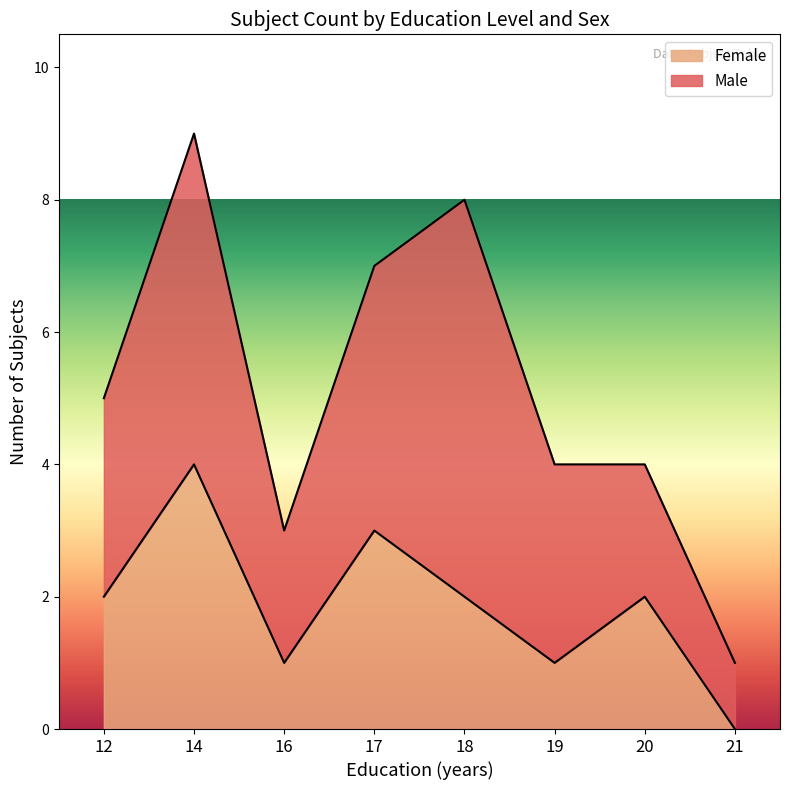

What is the change in value from 17 to 19?

-2